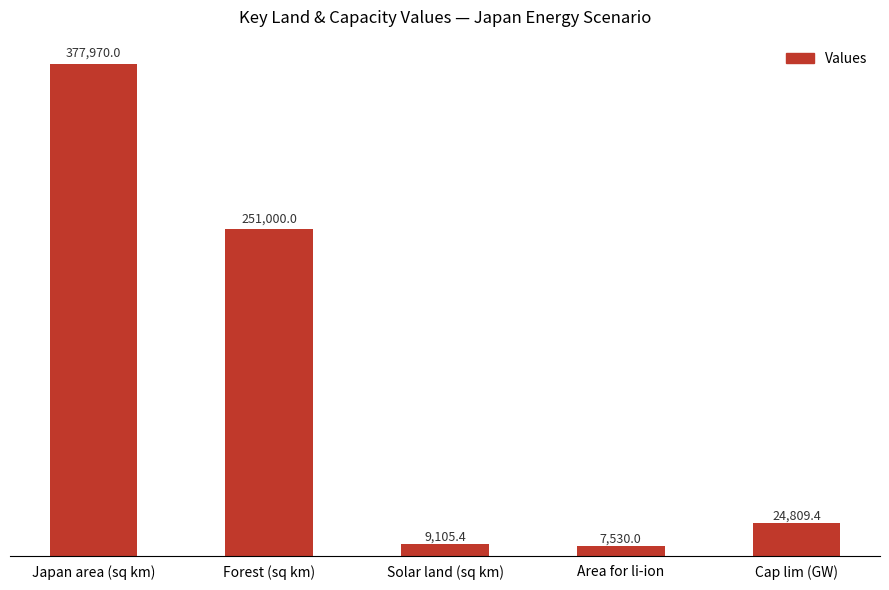

What is the minimum value shown in the chart?

7530.0